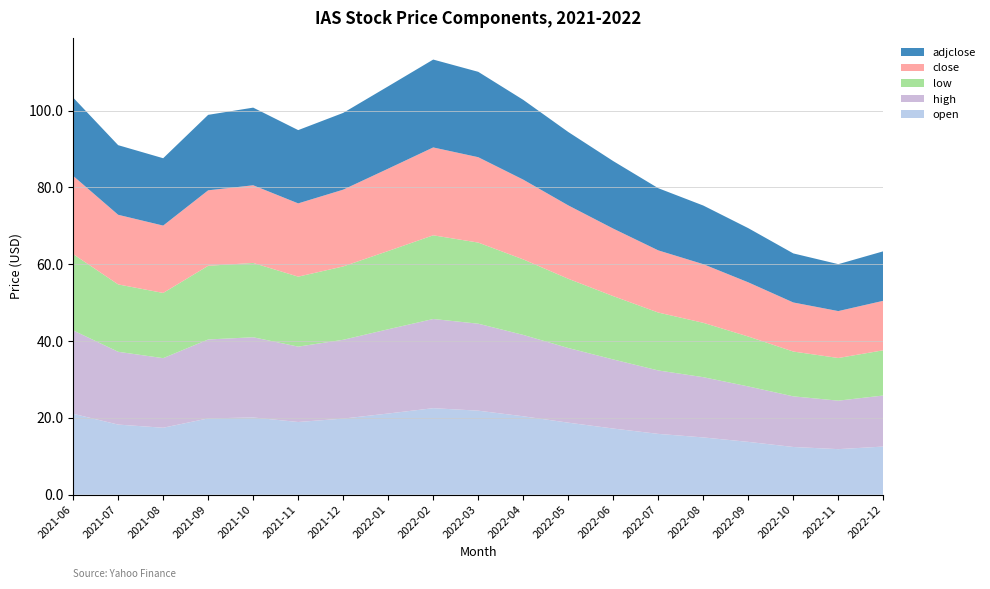

Reading left to right, extract all data points from this chart.

open: 2021-06=21.1	2021-07=18.3	2021-08=17.4	2021-09=19.9	2021-10=20.1	2021-11=18.9	2021-12=19.8	2022-01=21.1	2022-02=22.5	2022-03=21.9	2022-04=20.4	2022-05=18.8	2022-06=17.2	2022-07=15.8	2022-08=14.9	2022-09=13.8	2022-10=12.4	2022-11=11.9	2022-12=12.5
high: 2021-06=21.7	2021-07=18.9	2021-08=18.1	2021-09=20.5	2021-10=20.9	2021-11=19.6	2021-12=20.5	2022-01=21.9	2022-02=23.2	2022-03=22.6	2022-04=21.2	2022-05=19.4	2022-06=18.0	2022-07=16.5	2022-08=15.7	2022-09=14.4	2022-10=13.2	2022-11=12.6	2022-12=13.3
low: 2021-06=19.8	2021-07=17.5	2021-08=17.0	2021-09=19.2	2021-10=19.3	2021-11=18.2	2021-12=19.1	2022-01=20.4	2022-02=21.8	2022-03=21.1	2022-04=19.6	2022-05=18.0	2022-06=16.5	2022-07=15.1	2022-08=14.2	2022-09=13.0	2022-10=11.7	2022-11=11.1	2022-12=11.8
close: 2021-06=20.4	2021-07=18.1	2021-08=17.5	2021-09=19.6	2021-10=20.2	2021-11=19.1	2021-12=20.0	2022-01=21.4	2022-02=22.9	2022-03=22.2	2022-04=20.8	2022-05=19.1	2022-06=17.6	2022-07=16.2	2022-08=15.3	2022-09=14.1	2022-10=12.8	2022-11=12.2	2022-12=12.9
adjclose: 2021-06=20.4	2021-07=18.1	2021-08=17.5	2021-09=19.6	2021-10=20.2	2021-11=19.1	2021-12=20.0	2022-01=21.4	2022-02=22.9	2022-03=22.2	2022-04=20.8	2022-05=19.1	2022-06=17.6	2022-07=16.2	2022-08=15.3	2022-09=14.1	2022-10=12.8	2022-11=12.2	2022-12=12.9